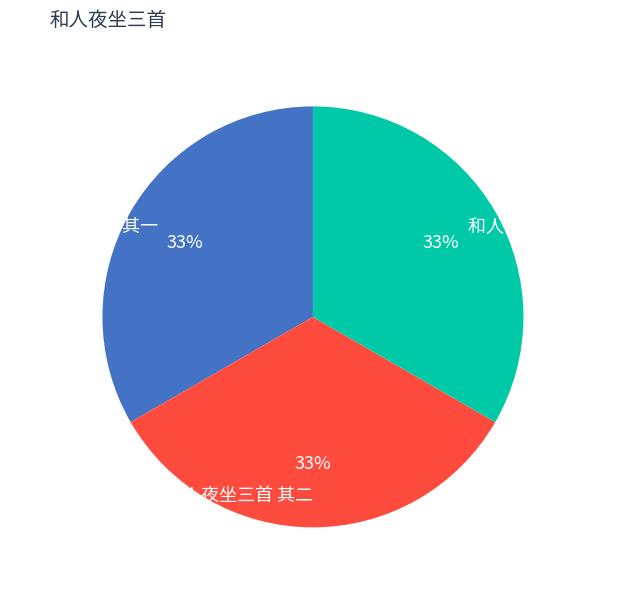

To the nearest percent, what is the combined percentage of 和人夜坐三首 其二 and 和人夜坐三首 其一?

67%